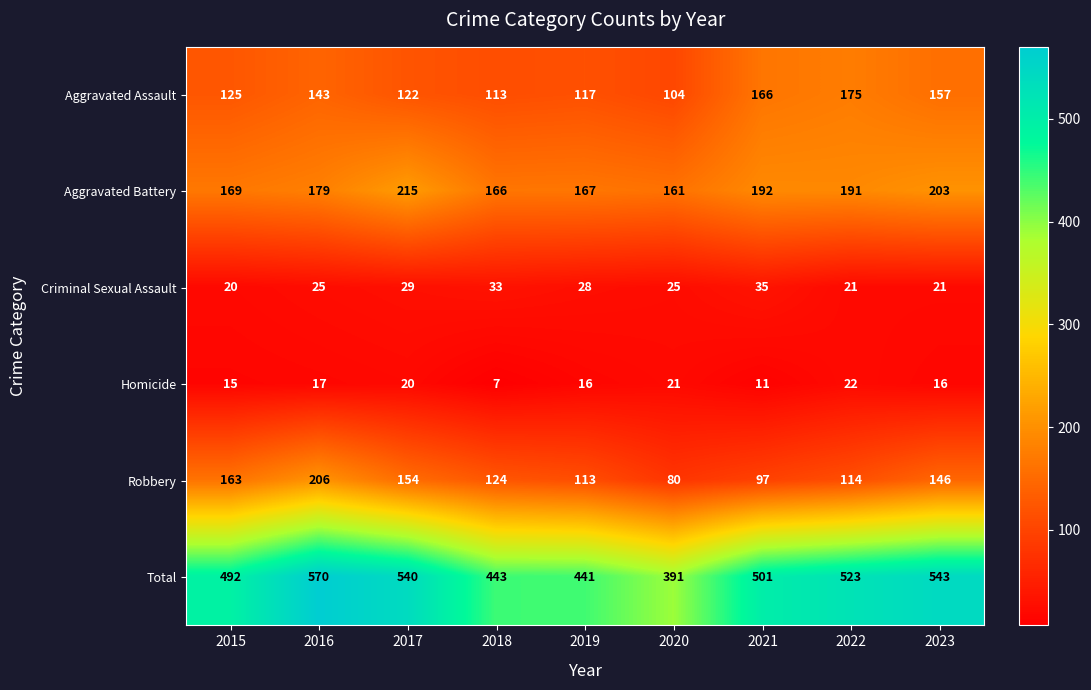

List the series in order of their peak value, lowest first.

Homicide, Criminal Sexual Assault, Aggravated Assault, Robbery, Aggravated Battery, Total